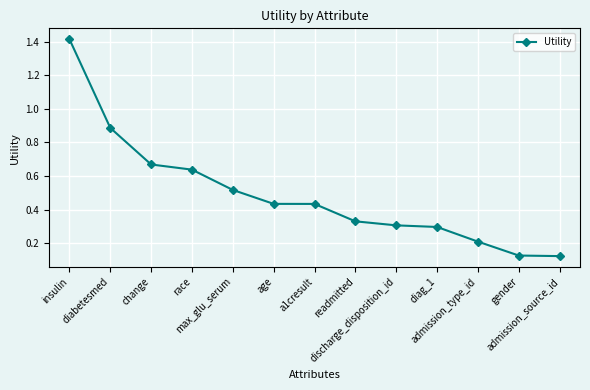

What is the difference between the values at diabetesmed and race?

0.2